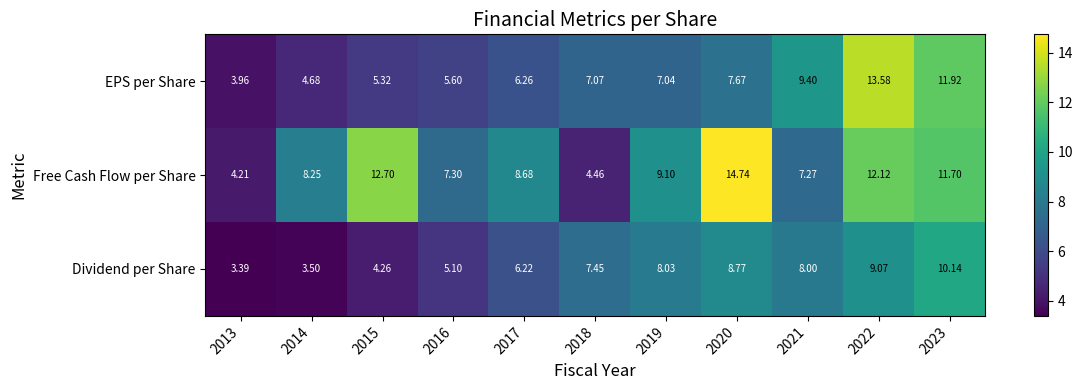

Which series has the widest spread of values?

Free Cash Flow per Share